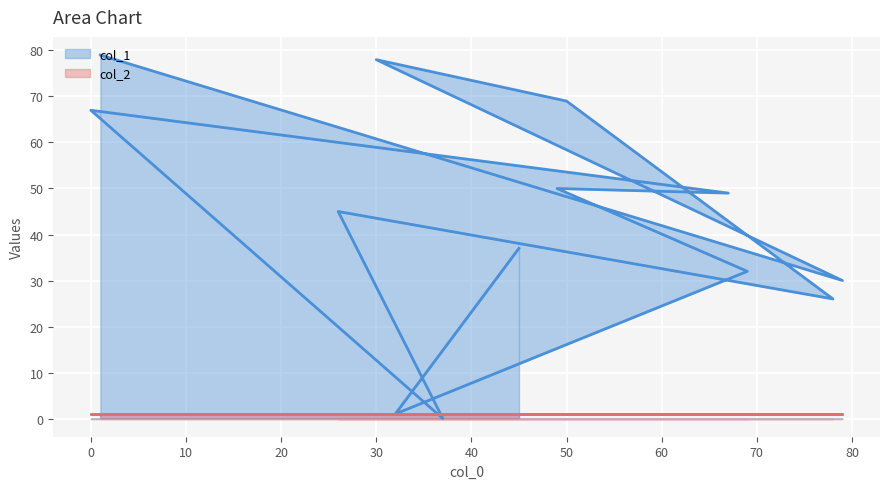

Rank the categories by value from highest to lowest.

1, 30, 50, 0, 49, 67, 26, 45, 69, 79, 78, 32, 37